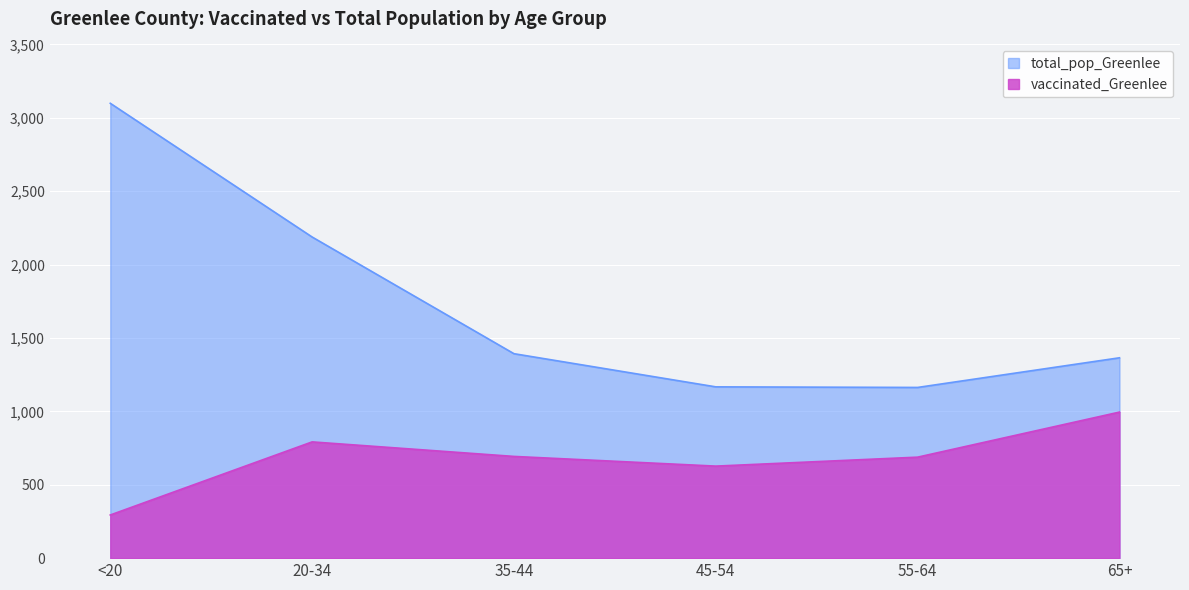

Reading left to right, extract all data points from this chart.

vaccinated_Greenlee: 294	792	693	627	688	995
total_pop_Greenlee: 3099	2188	1393	1167	1163	1365